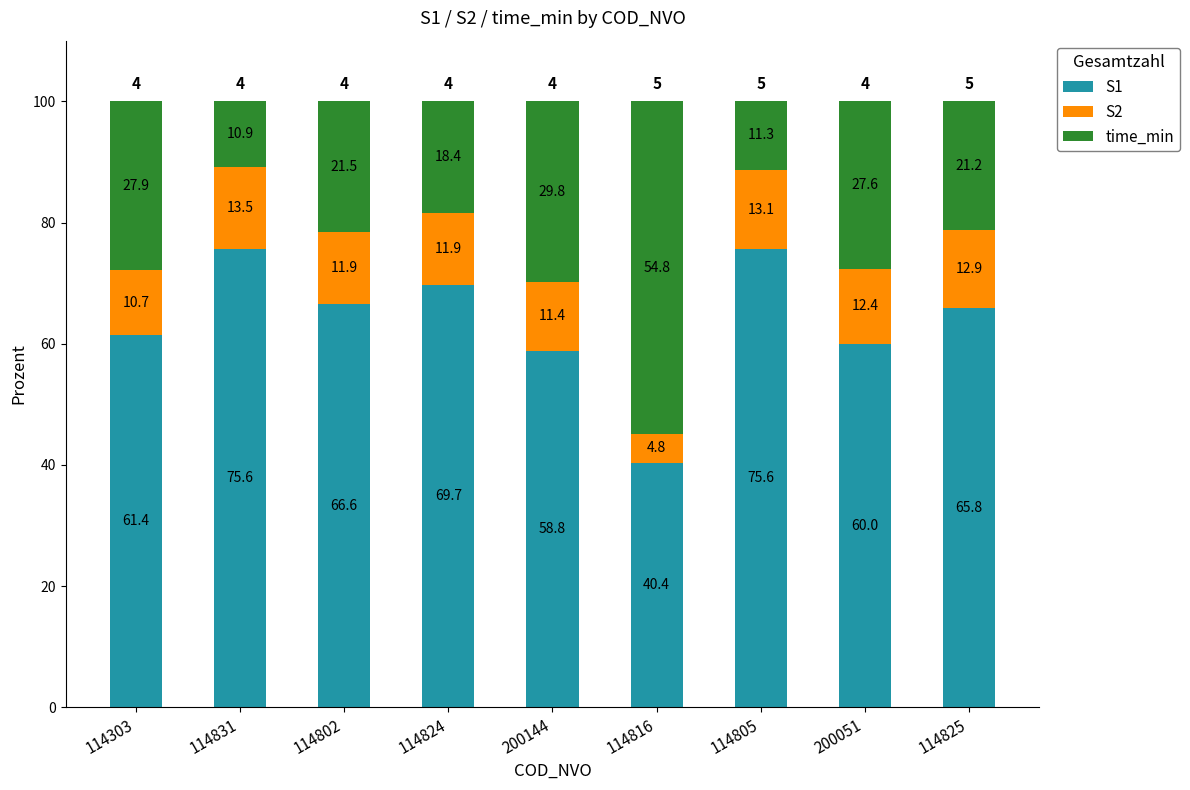

What is the sum of all S1 values?

573.9